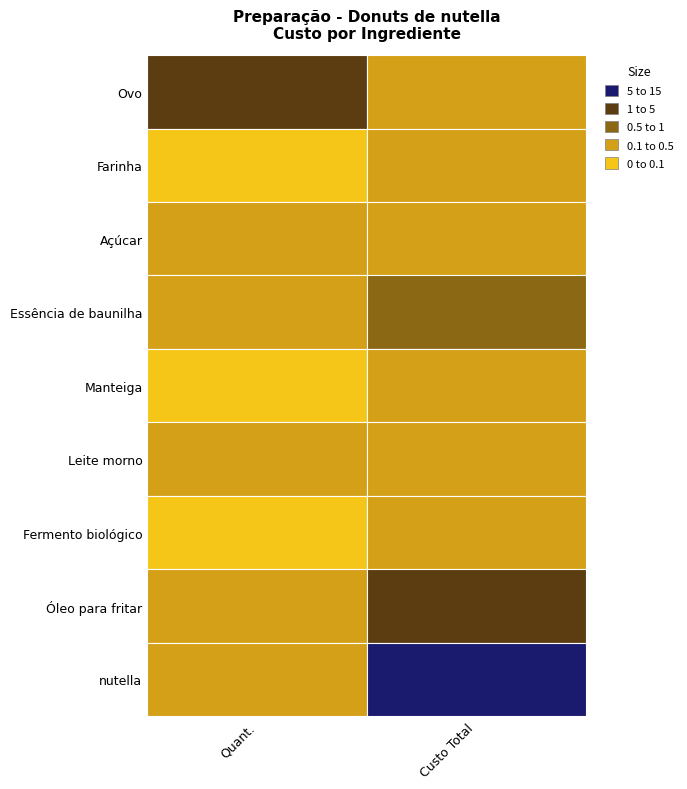

At Quant., list the series in order from largest to smallest.

Ovo, Óleo para fritar, nutella, Açúcar, Essência de baunilha, Leite morno, Farinha, Manteiga, Fermento biológico